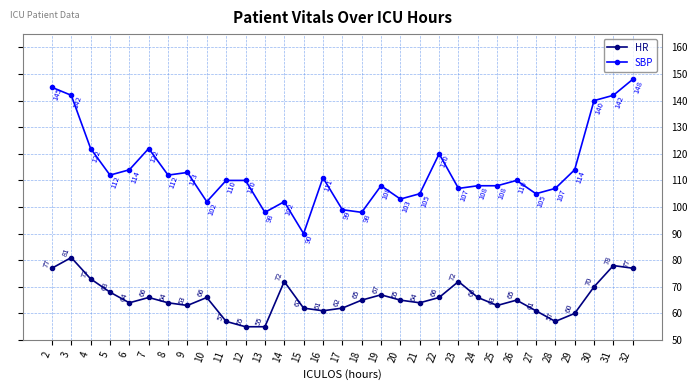

What is the lowest value of the SBP series?

90